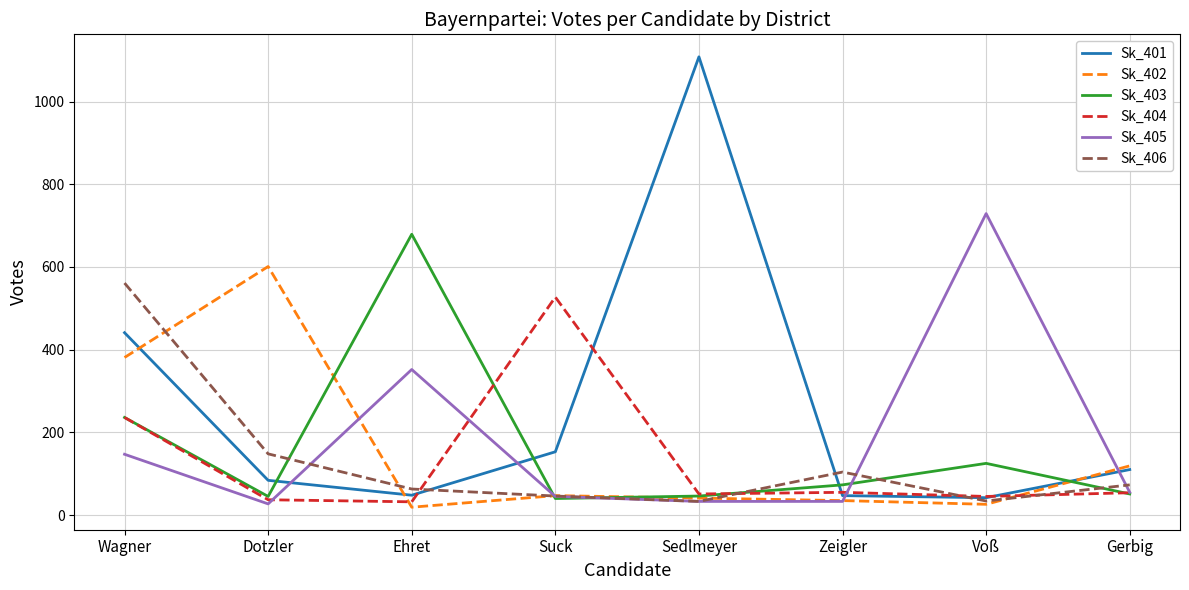

What is the total value across all series at Sedlmeyer?

1312